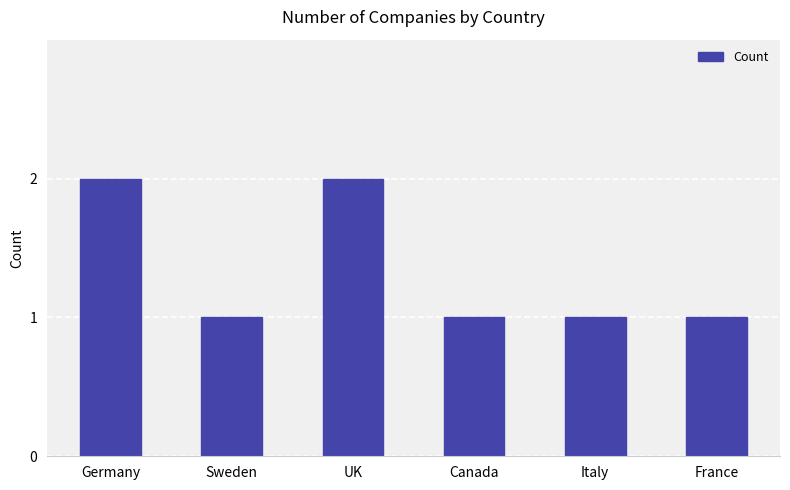

What is the greatest value displayed?

2